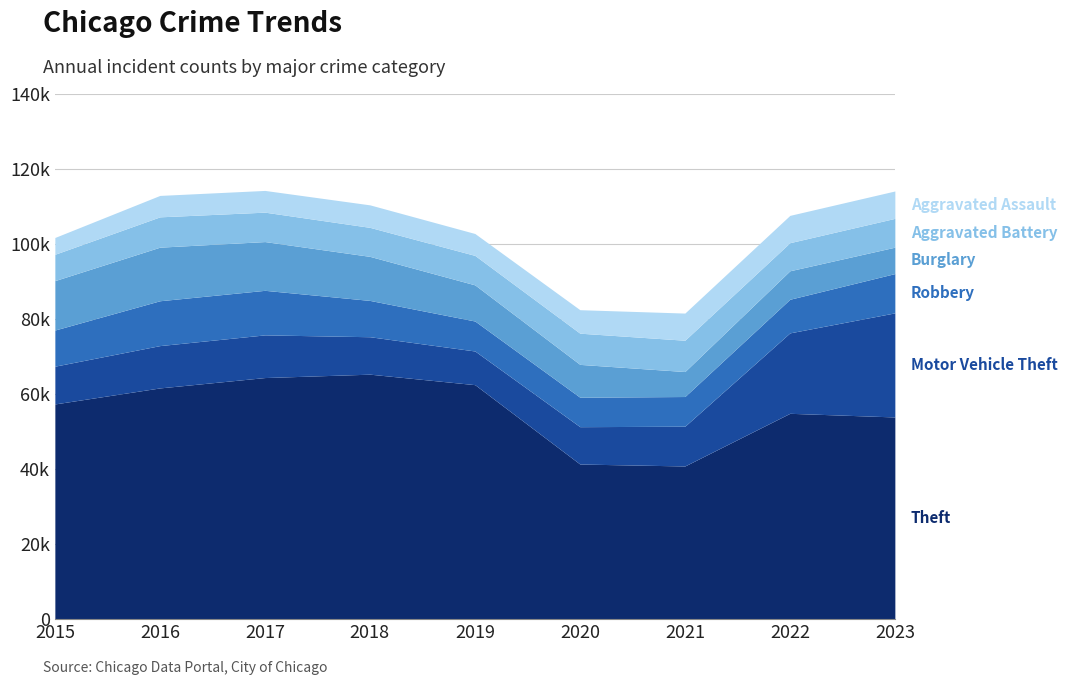

The value of Aggravated Assault at 2022 is 12468. True or false?

False